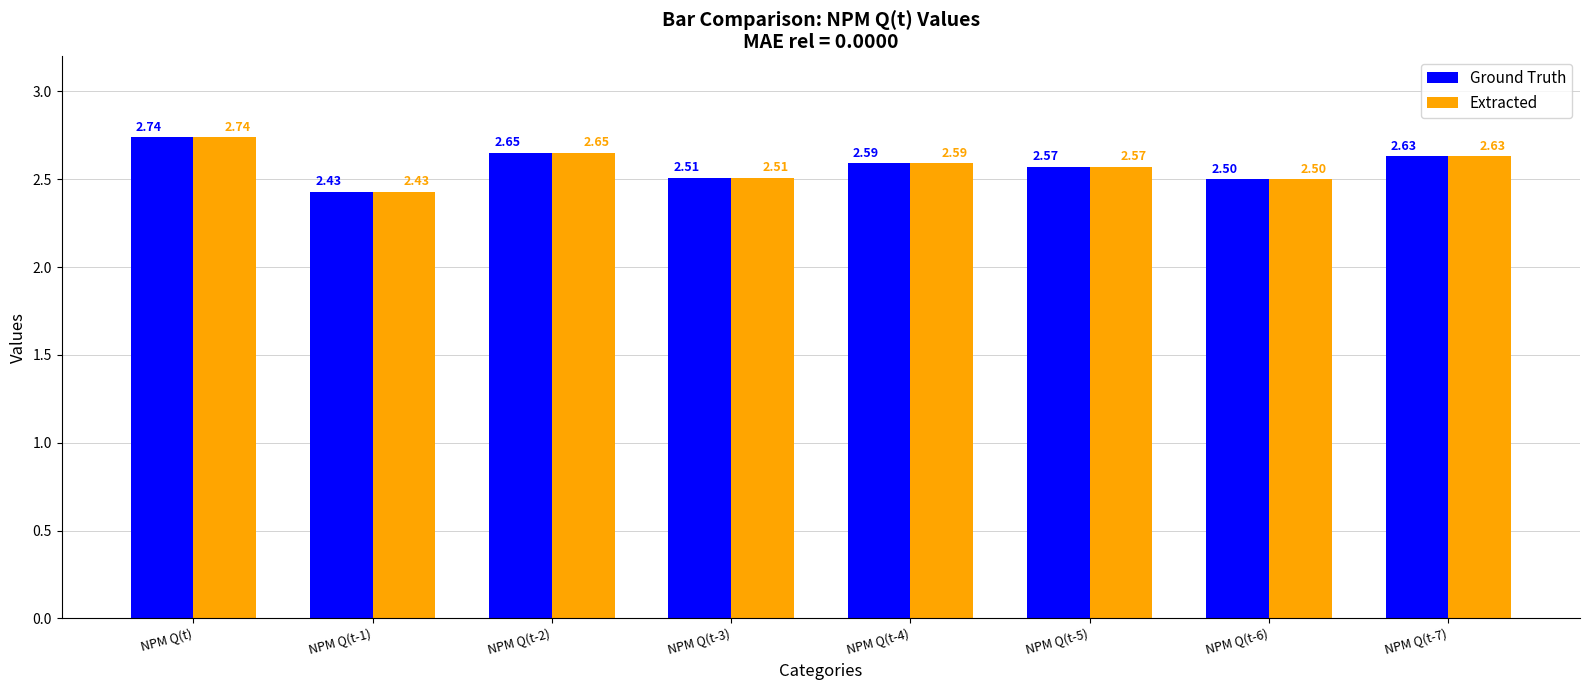

Is the value of Extracted at NPM Q(t) greater than the value of Ground Truth at NPM Q(t-7)?

Yes